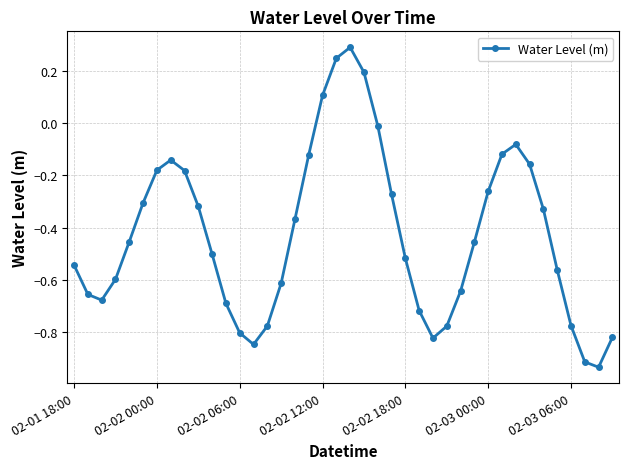

How many data points does each series have?

40